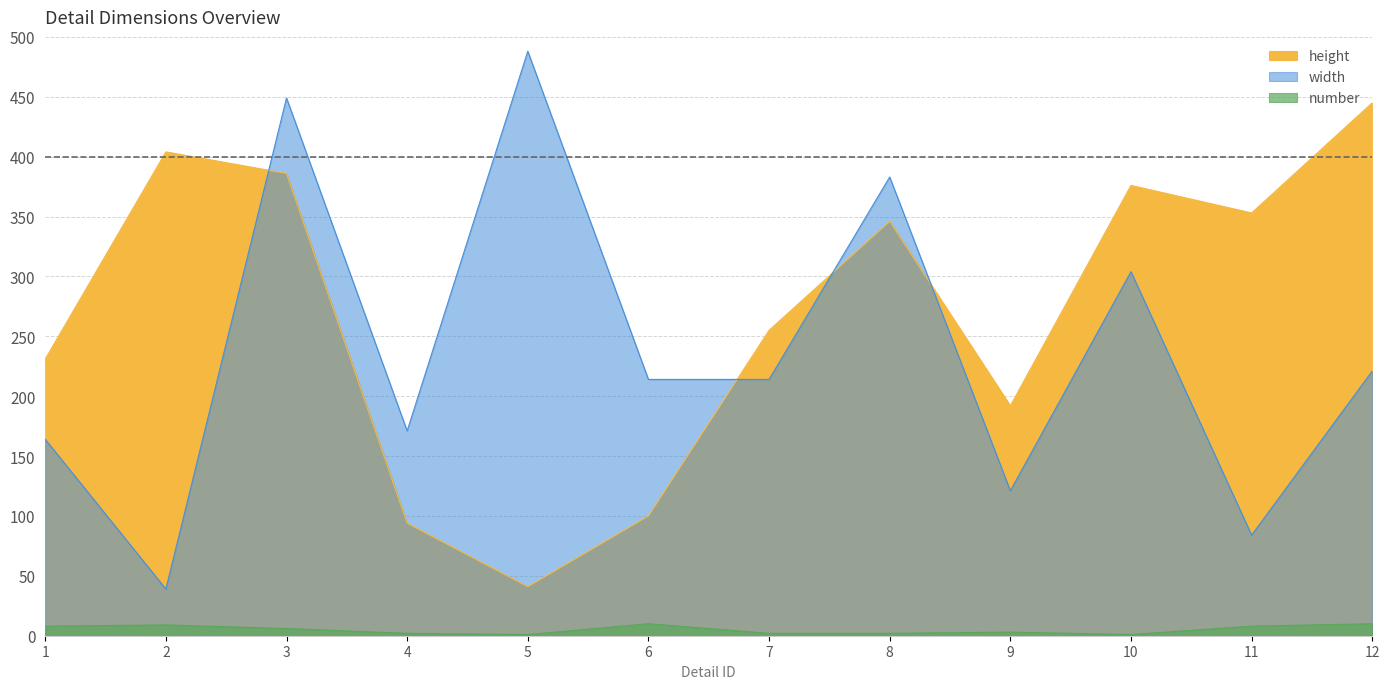

What is the difference between the maximum and second lowest values in the height series?

351